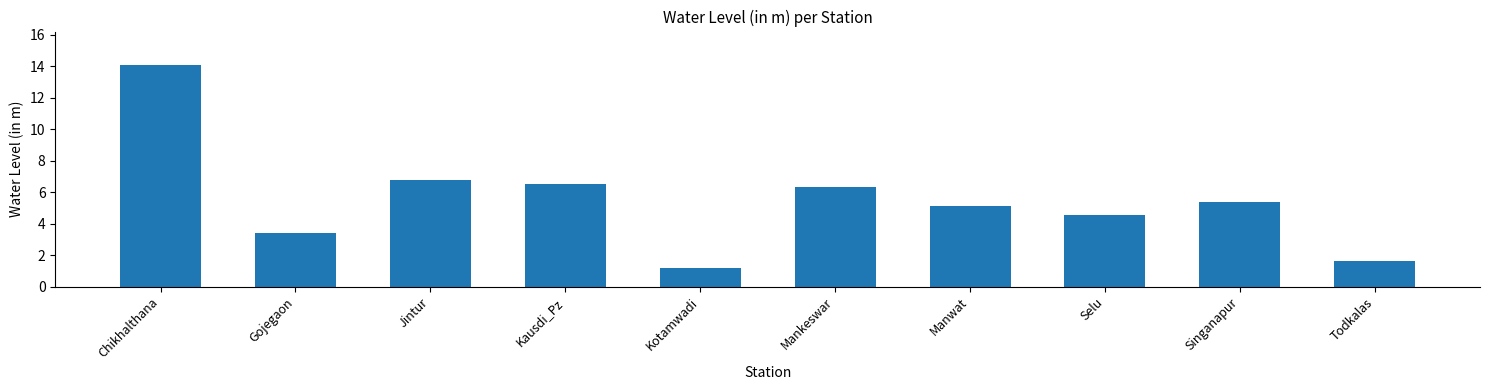

Does the chart contain any negative values?

No